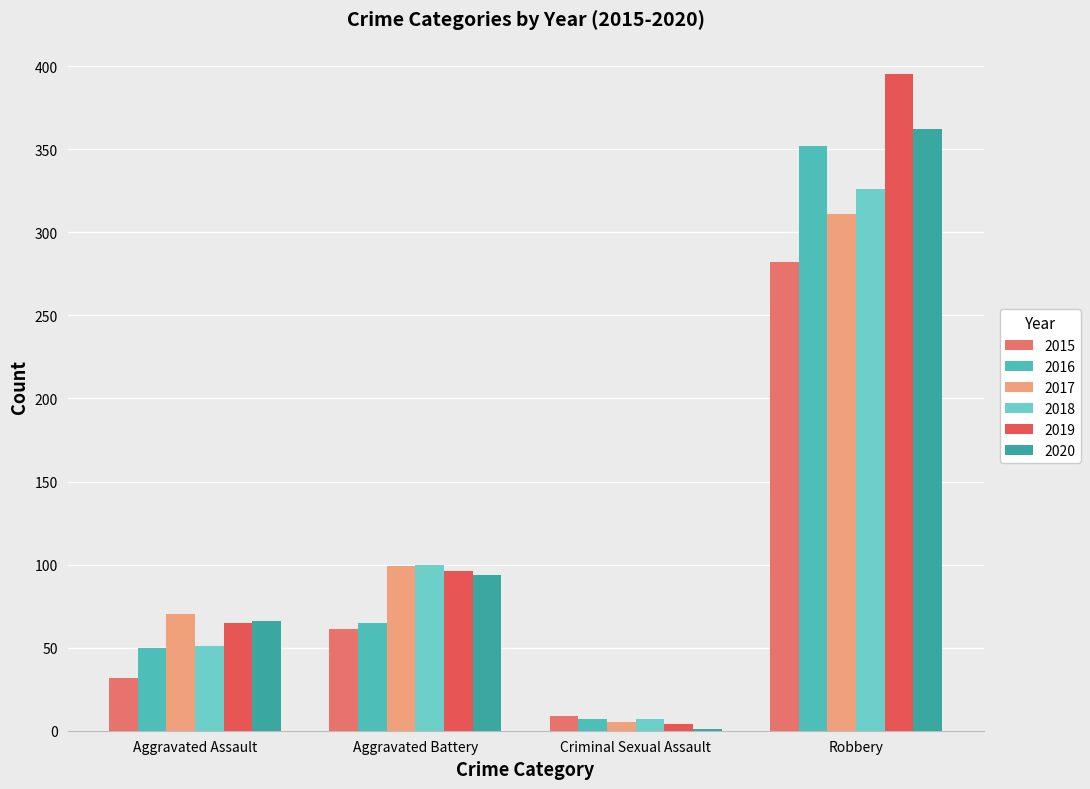

At which label does 2020 reach its minimum?

Criminal Sexual Assault